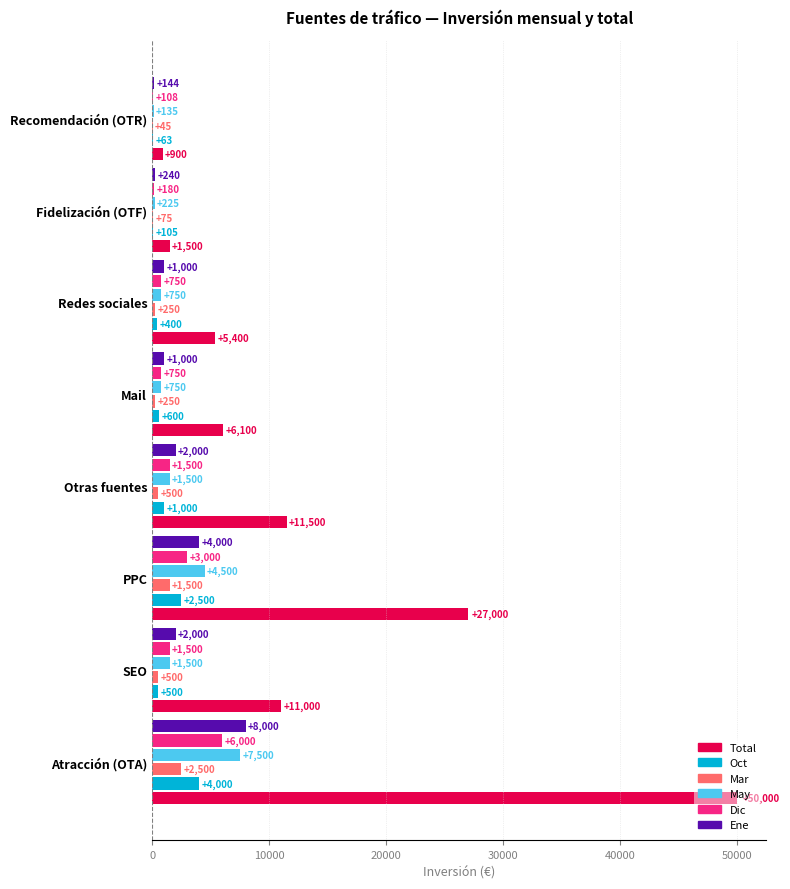

What is the sum of all Dic values?

13788